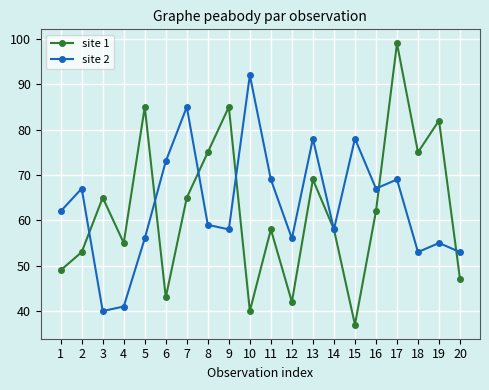

At which category does site 1 reach its first local valley?

4